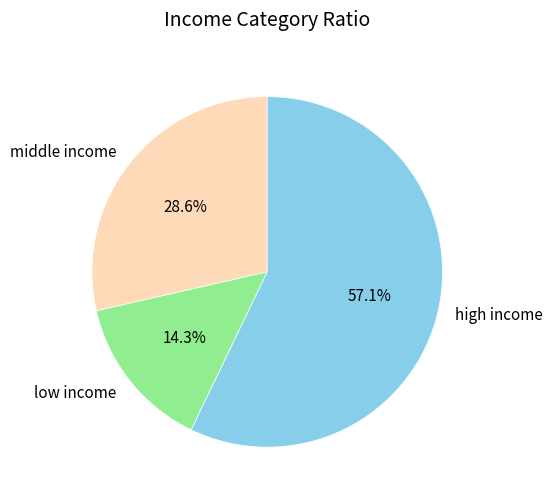

What is the largest slice in the pie chart?

high income